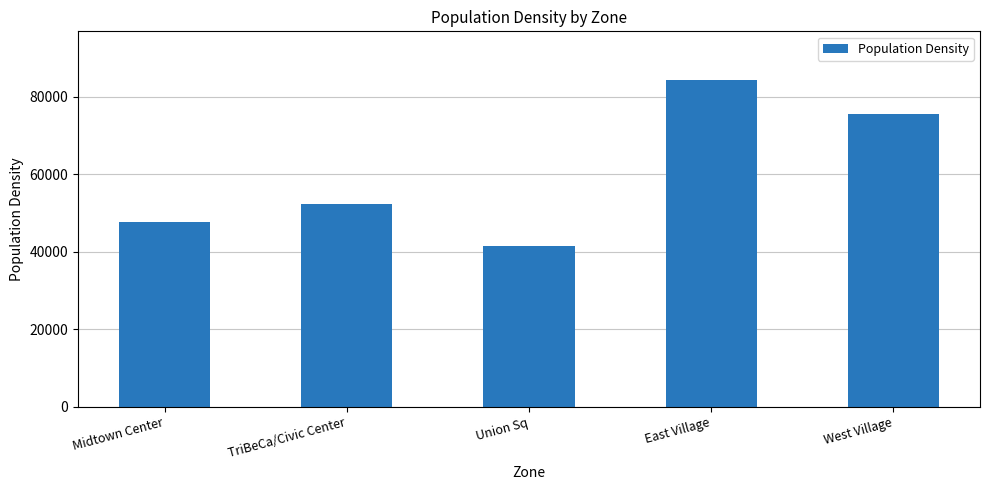

The value at TriBeCa/Civic Center is 93723. True or false?

False